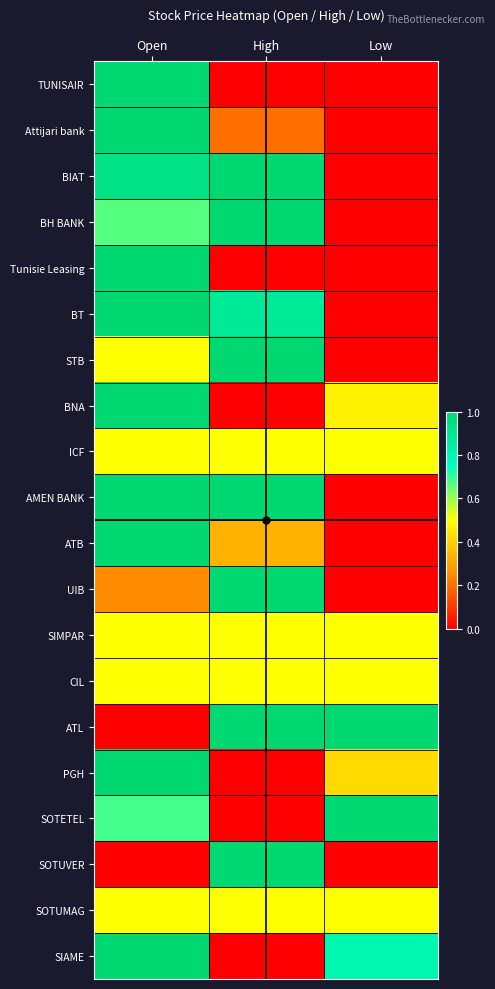

What is the difference between the highest and lowest values at Open?

1.0